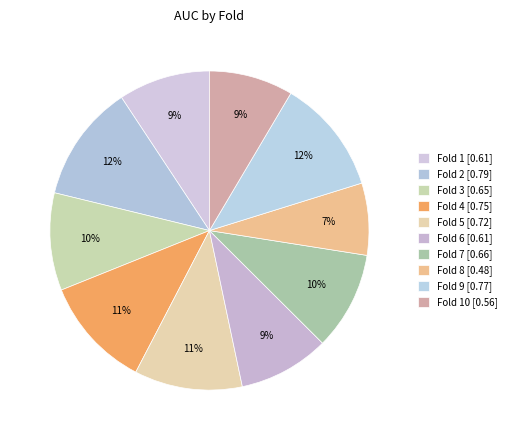

Which slice is the largest?

Fold 2